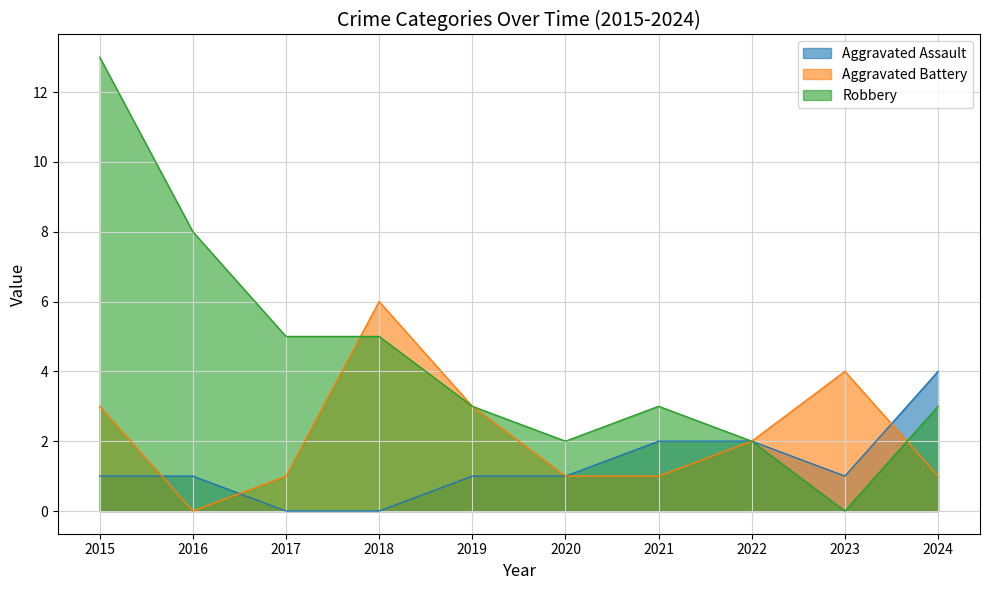

Where is the first local minimum for Aggravated Assault?

2023